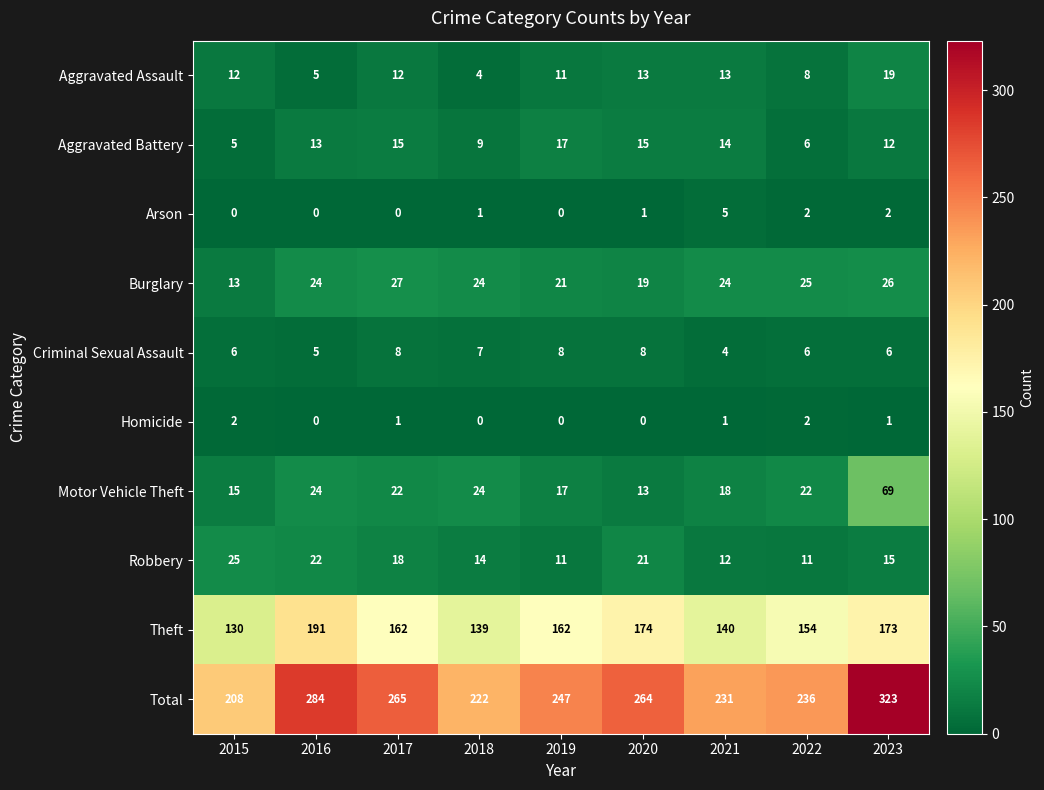

What is the difference between the highest and lowest values at 2020?

264